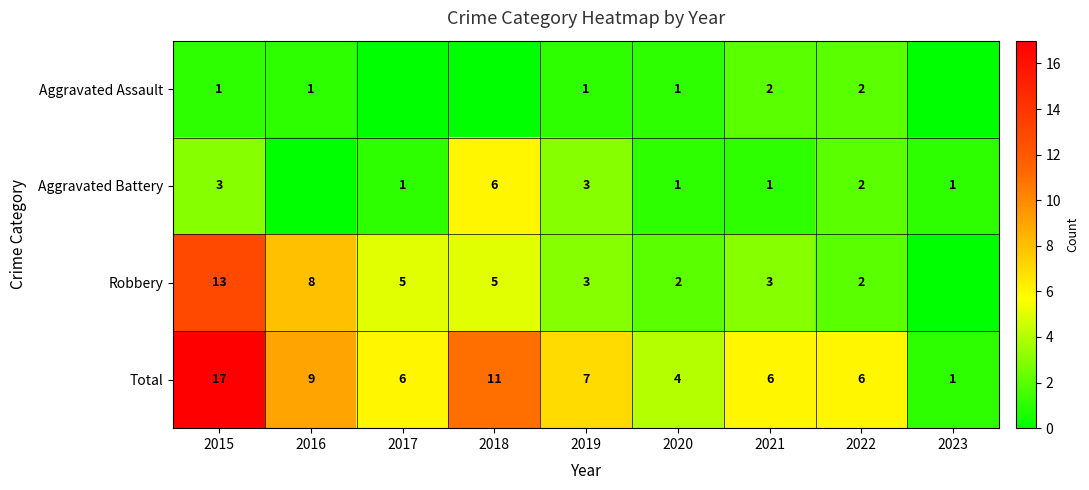

What is the greatest value displayed?

17